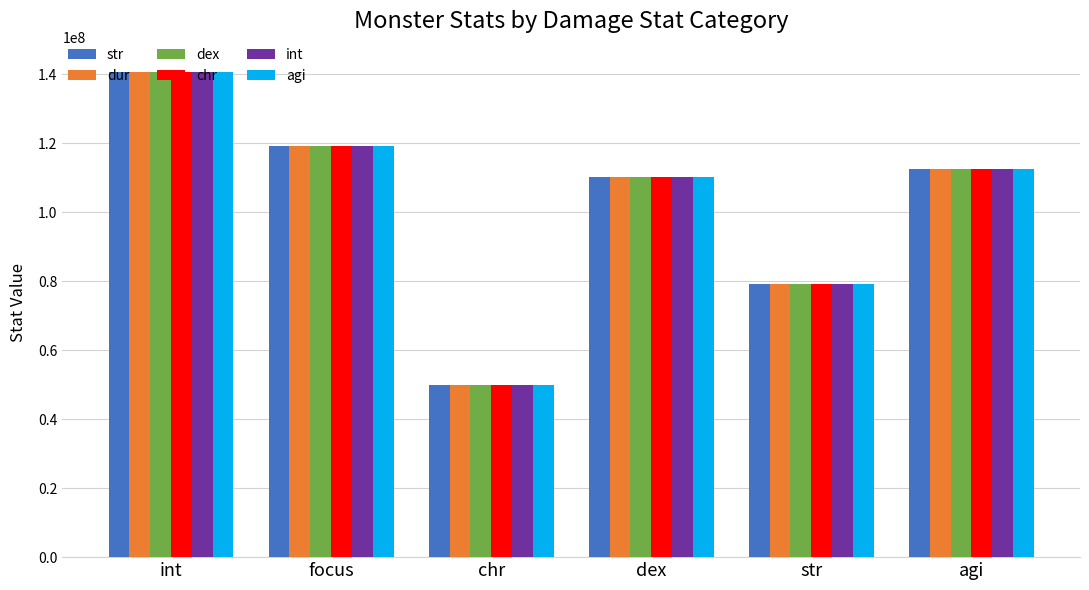

What is the sum of the dur values at agi and chr?

162293068.3